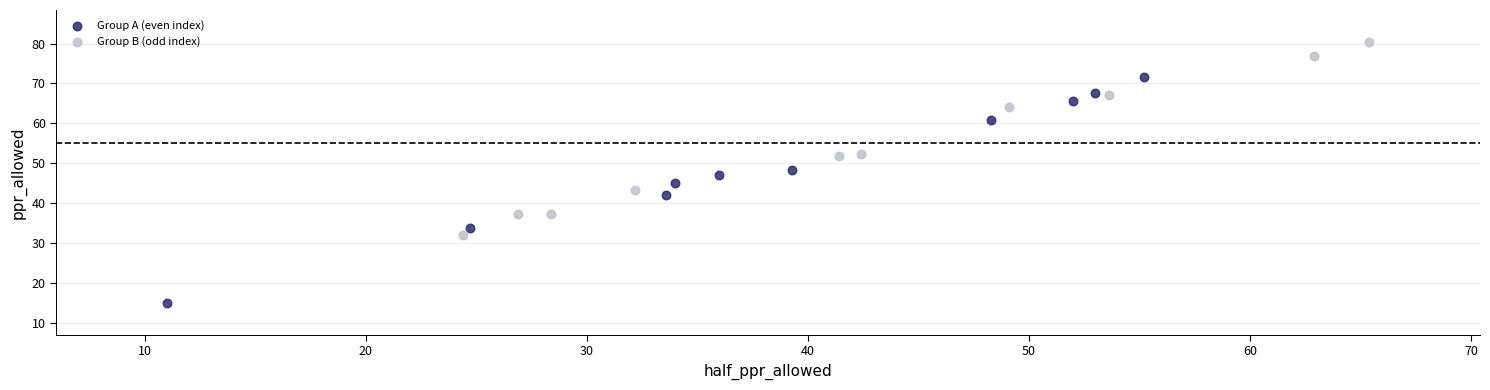

What are all the series names shown in the legend?

Group A (even index), Group B (odd index)